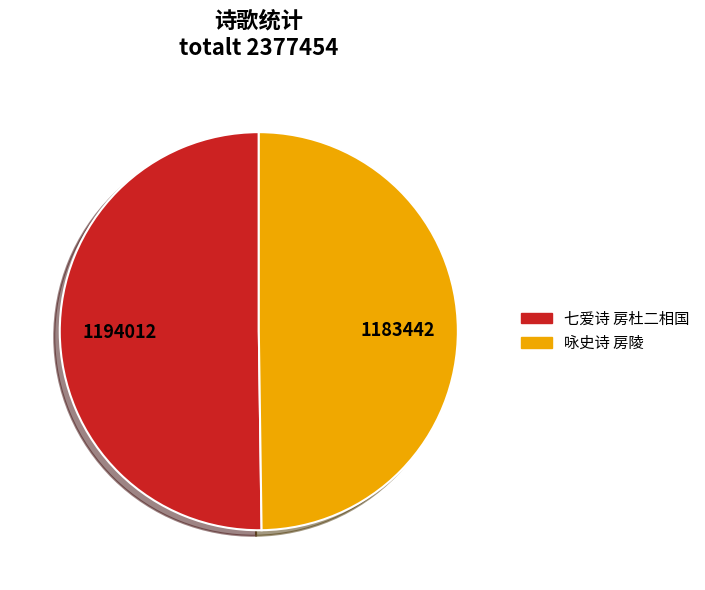

How many segments does this pie chart have?

2